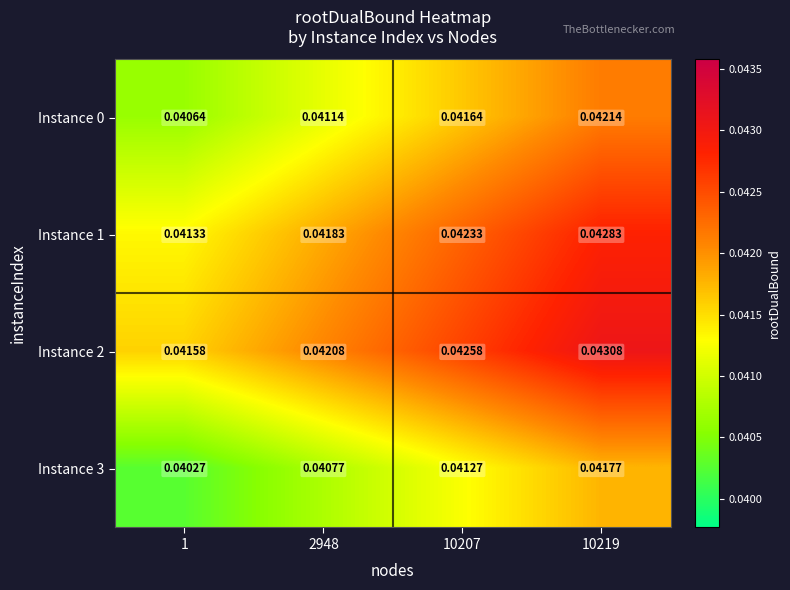

Is the value of Instance 0 at 10219 greater than the value of Instance 3 at 1?

Yes